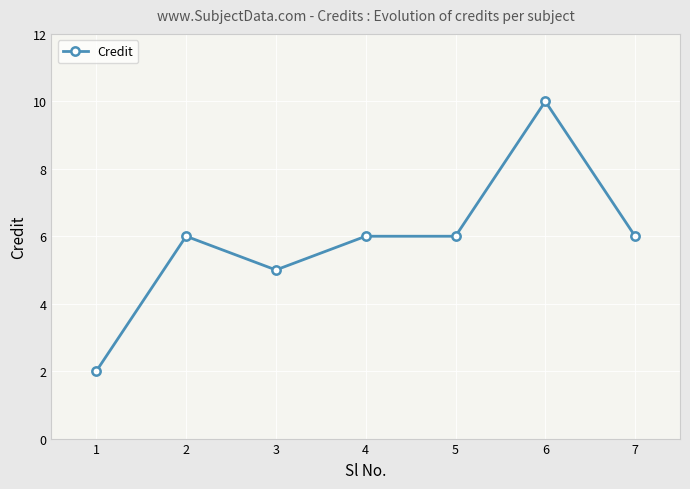

What is the smallest value displayed?

2